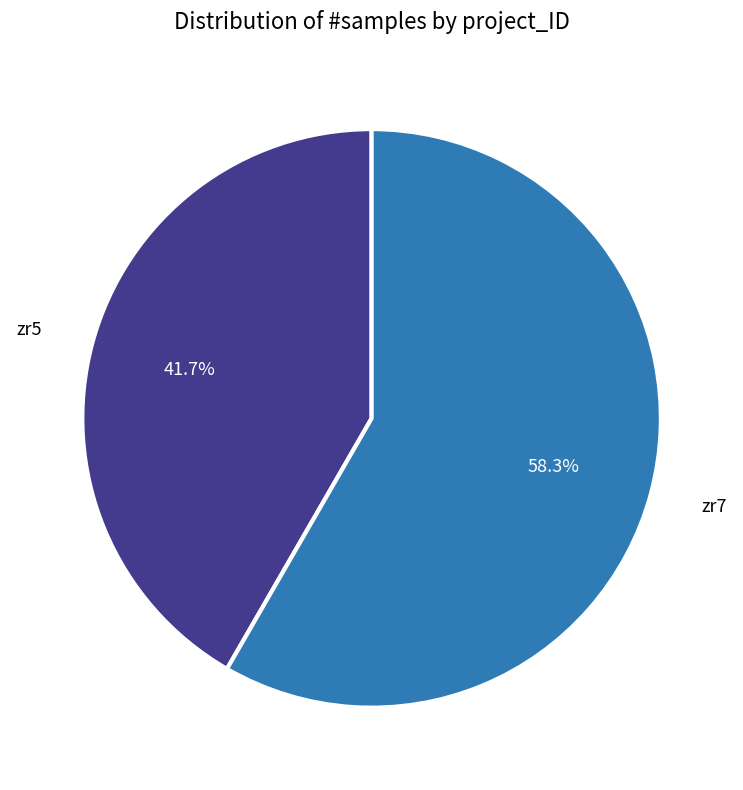

Does any single category account for the majority?

Yes